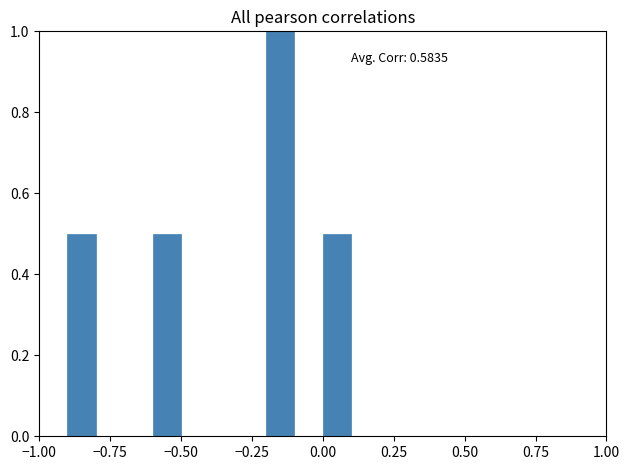

Read against the x-axis, roughly where is the centre of the tallest bar?

-0.15